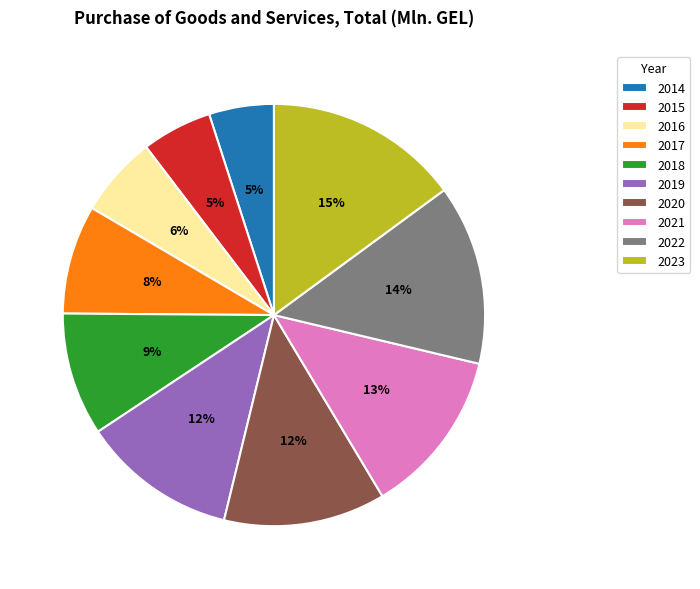

Which category has the biggest portion of the pie?

2023